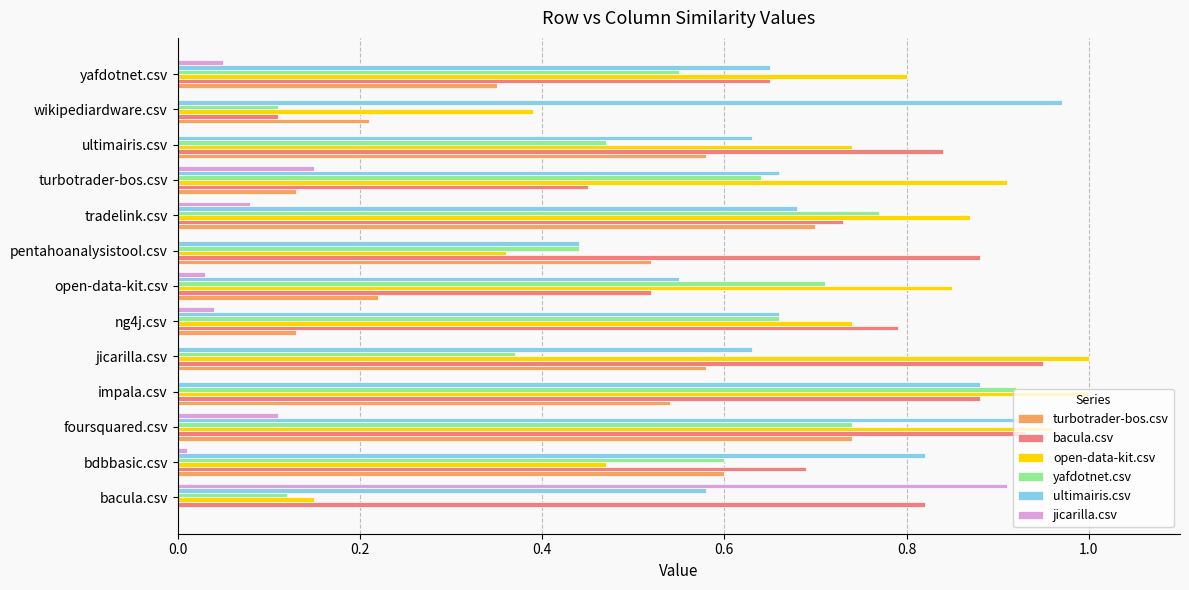

The value of ultimairis.csv at open-data-kit.csv is 0.2. True or false?

False